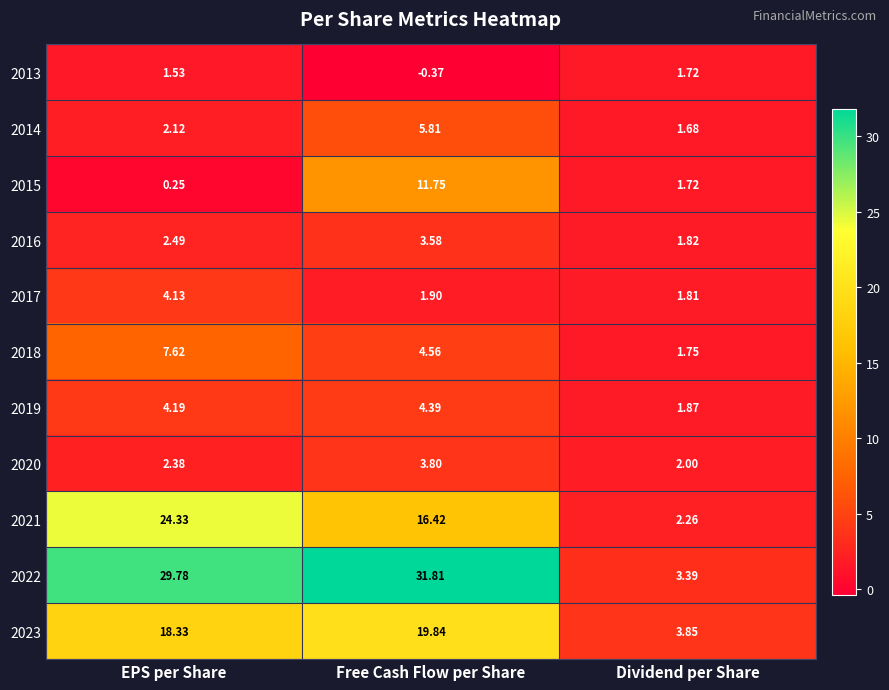

Which category has the lowest value in the 2014 series?

Dividend per Share